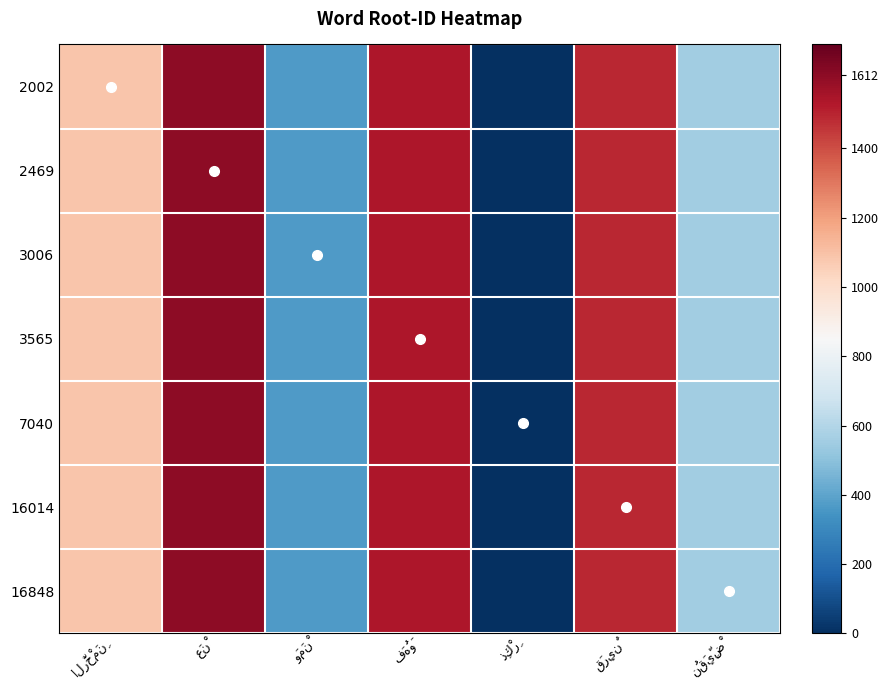

Reading left to right, extract all data points from this chart.

2002: الرَّحْمَنِ=1089	عَنْ=1612	وَمَنْ=367	فَهُوَ=1538	ذِكْرِ=0	قَرِينٌ=1492	نُقَيِّضْ=554
2469: الرَّحْمَنِ=1089	عَنْ=1612	وَمَنْ=367	فَهُوَ=1538	ذِكْرِ=0	قَرِينٌ=1492	نُقَيِّضْ=554
3006: الرَّحْمَنِ=1089	عَنْ=1612	وَمَنْ=367	فَهُوَ=1538	ذِكْرِ=0	قَرِينٌ=1492	نُقَيِّضْ=554
3565: الرَّحْمَنِ=1089	عَنْ=1612	وَمَنْ=367	فَهُوَ=1538	ذِكْرِ=0	قَرِينٌ=1492	نُقَيِّضْ=554
7040: الرَّحْمَنِ=1089	عَنْ=1612	وَمَنْ=367	فَهُوَ=1538	ذِكْرِ=0	قَرِينٌ=1492	نُقَيِّضْ=554
16014: الرَّحْمَنِ=1089	عَنْ=1612	وَمَنْ=367	فَهُوَ=1538	ذِكْرِ=0	قَرِينٌ=1492	نُقَيِّضْ=554
16848: الرَّحْمَنِ=1089	عَنْ=1612	وَمَنْ=367	فَهُوَ=1538	ذِكْرِ=0	قَرِينٌ=1492	نُقَيِّضْ=554